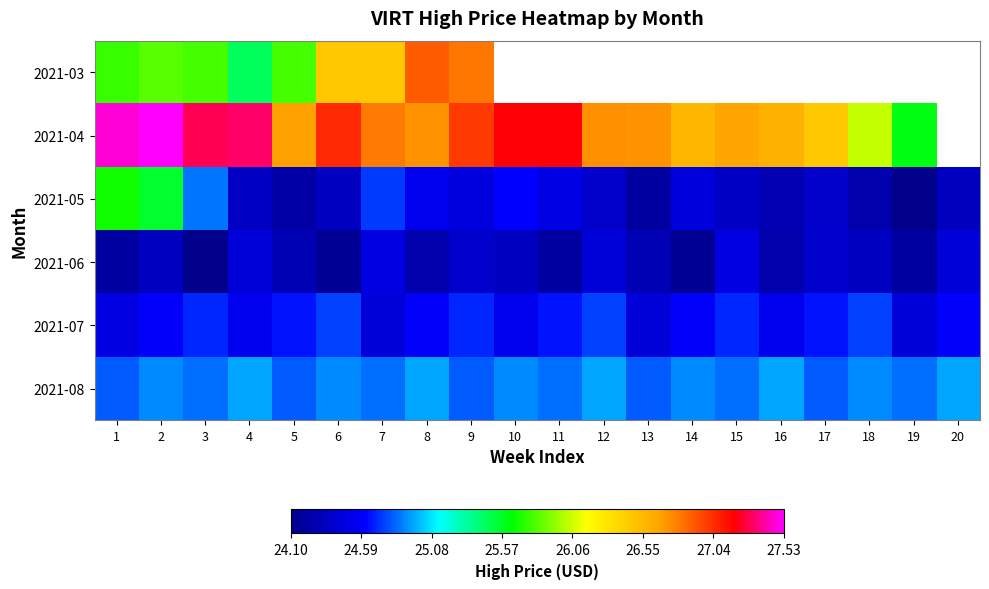

At 14, list the series in order from largest to smallest.

2021-03, 2021-04, 2021-08, 2021-07, 2021-05, 2021-06